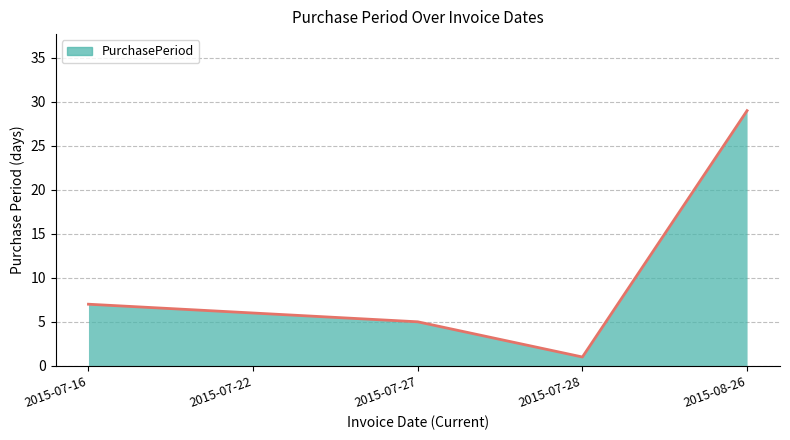

Does the chart display data point markers on the line(s)?

No